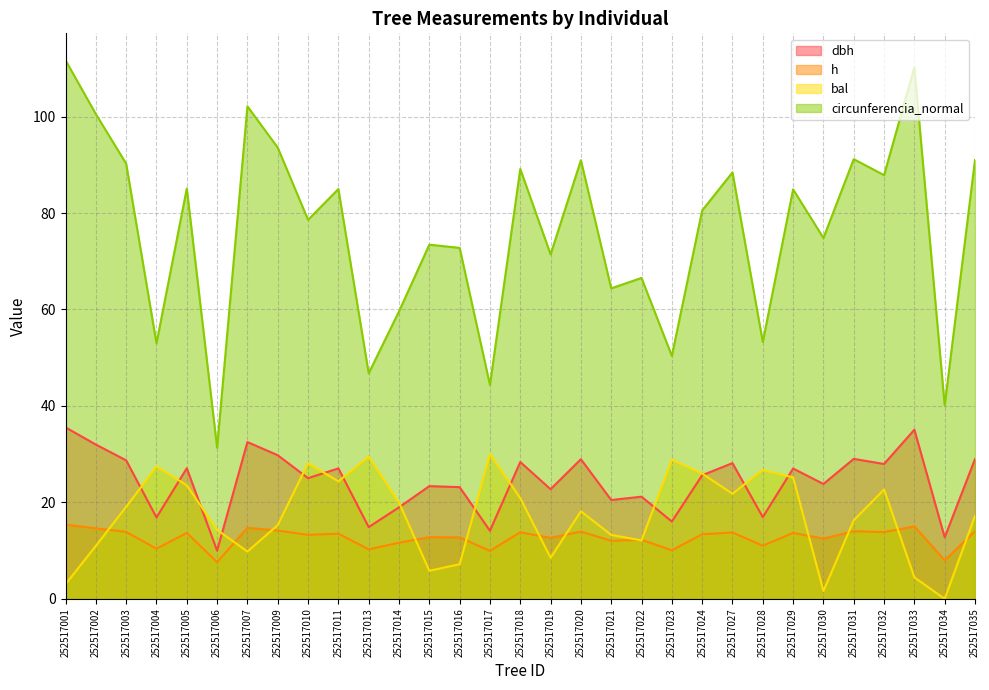

At which label is h closest to 11?

252517028